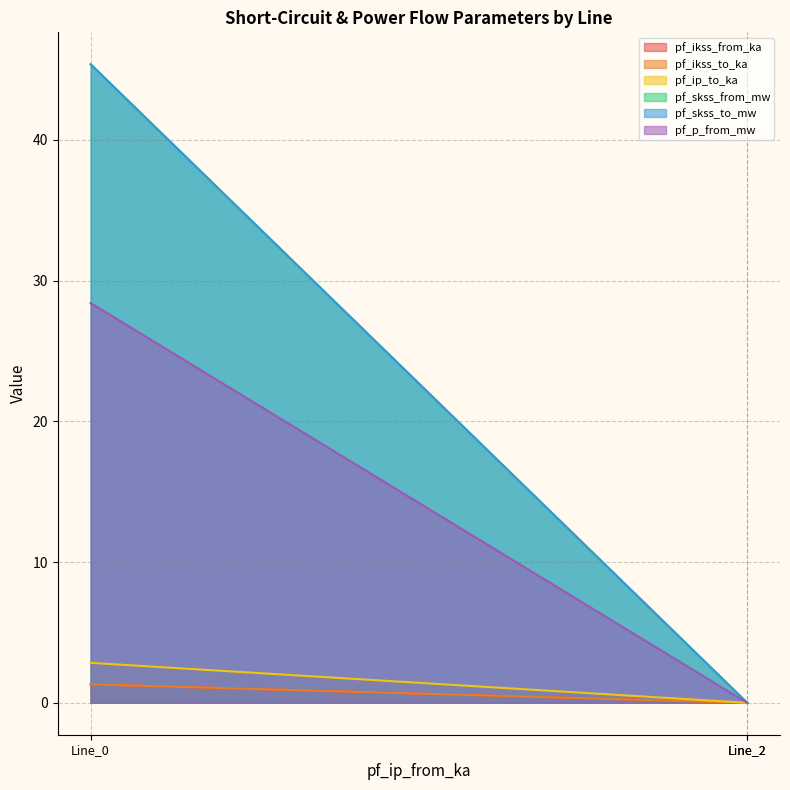

What are all the series names shown in the legend?

pf_ikss_from_ka, pf_ikss_to_ka, pf_ip_to_ka, pf_skss_from_mw, pf_skss_to_mw, pf_p_from_mw